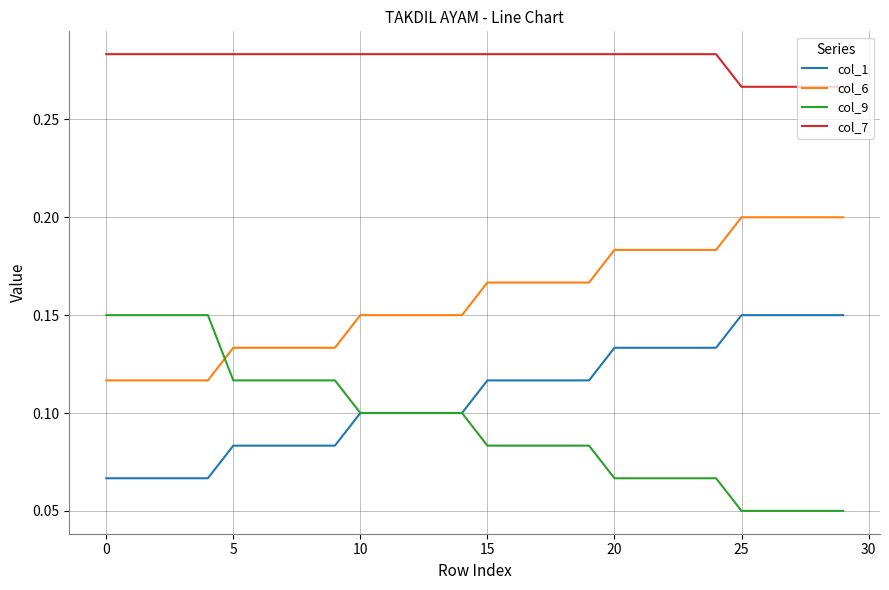

True or false: col_7 and col_6 cross at least once.

False